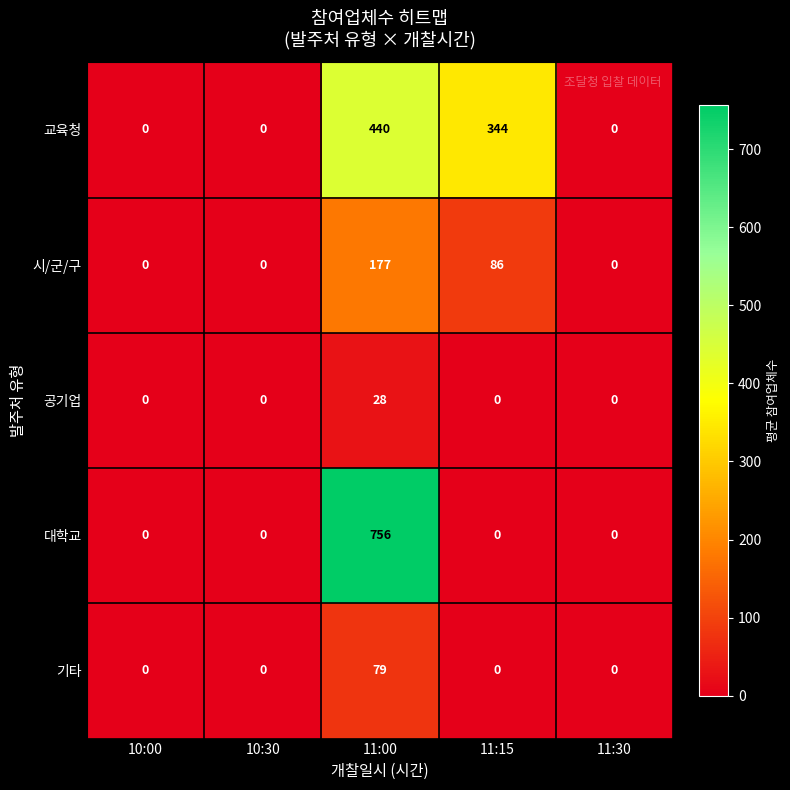

Between 11:00 and 11:30, which series saw the biggest shift?

대학교